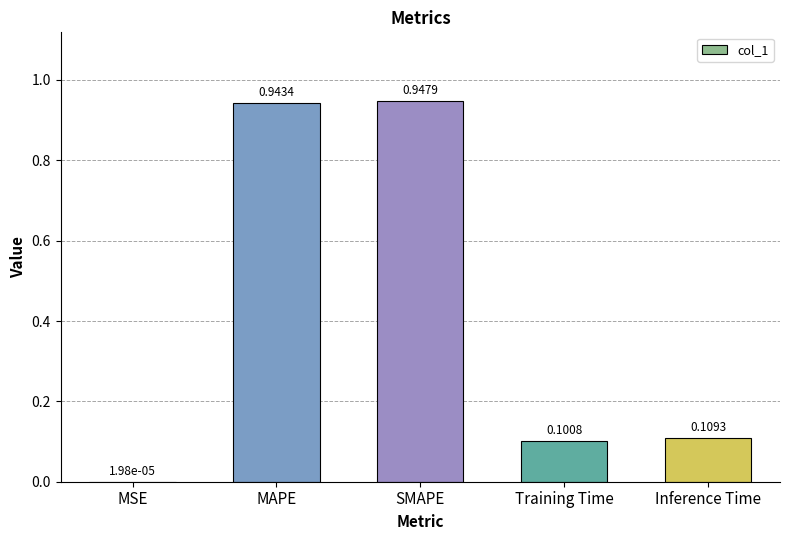

Between Training Time and MAPE, which is larger?

MAPE